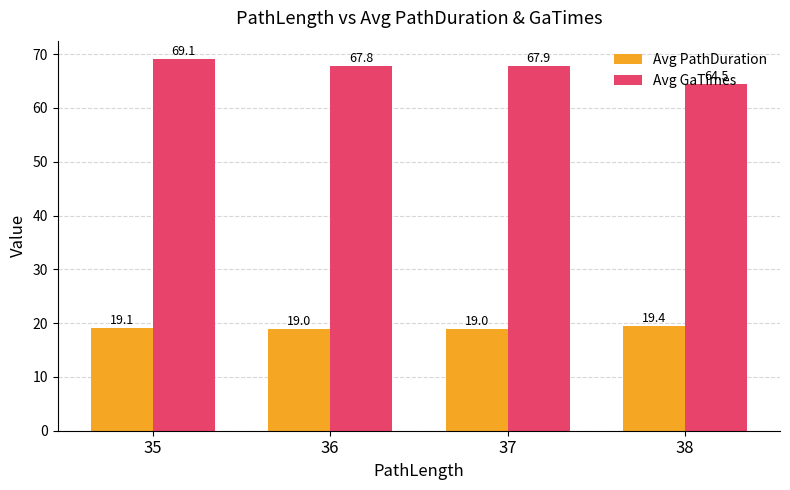

What is the difference between the highest and lowest values at 37?

48.9